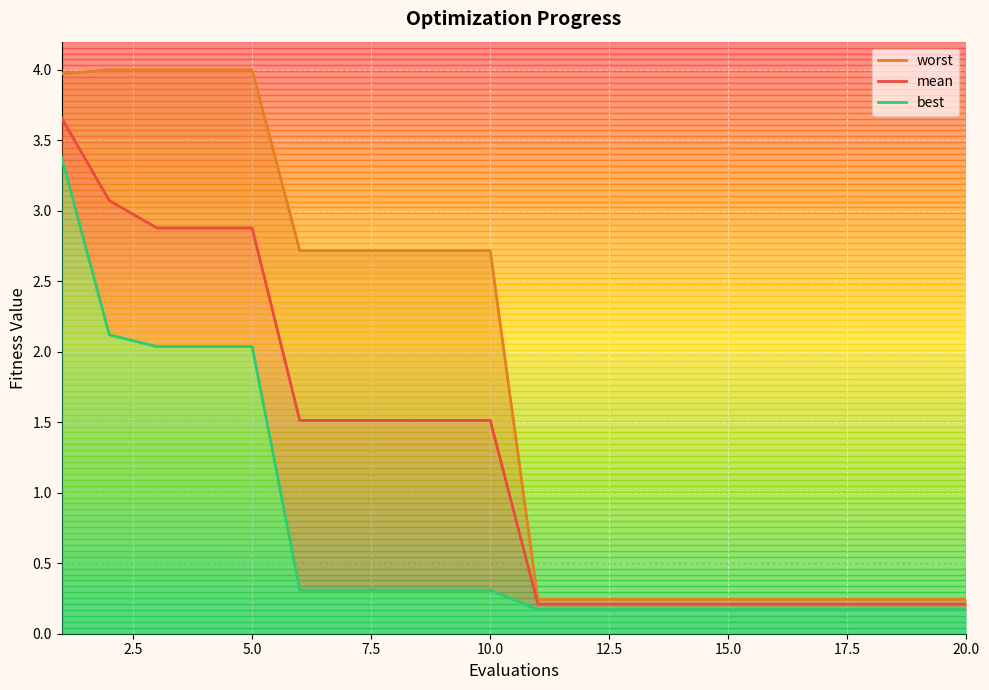

At which label does worst reach its minimum?

11